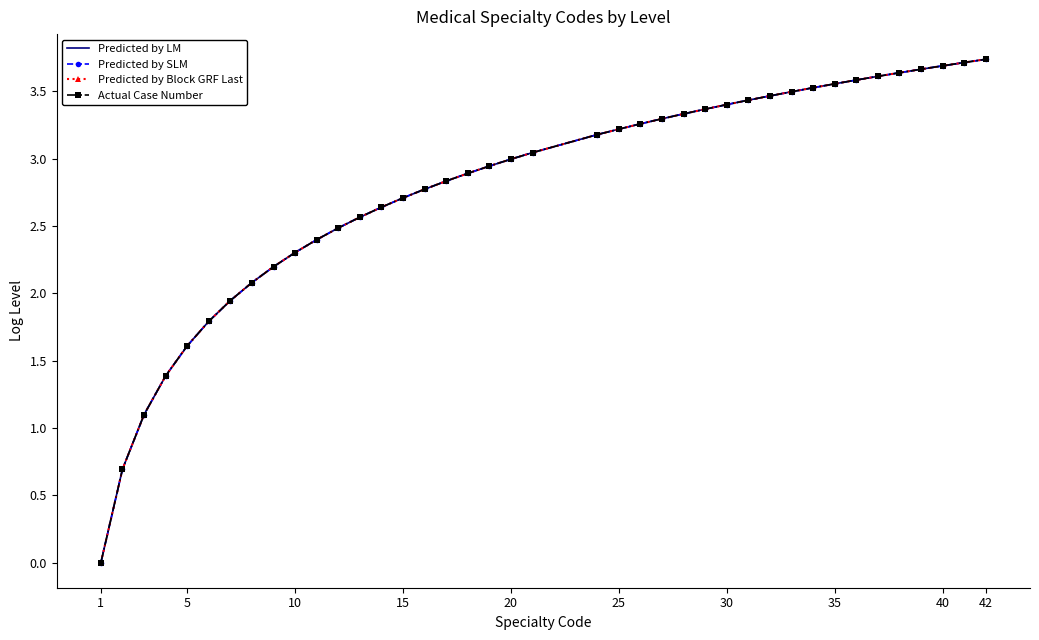

How many data points in Predicted by LM are less than 3?

20